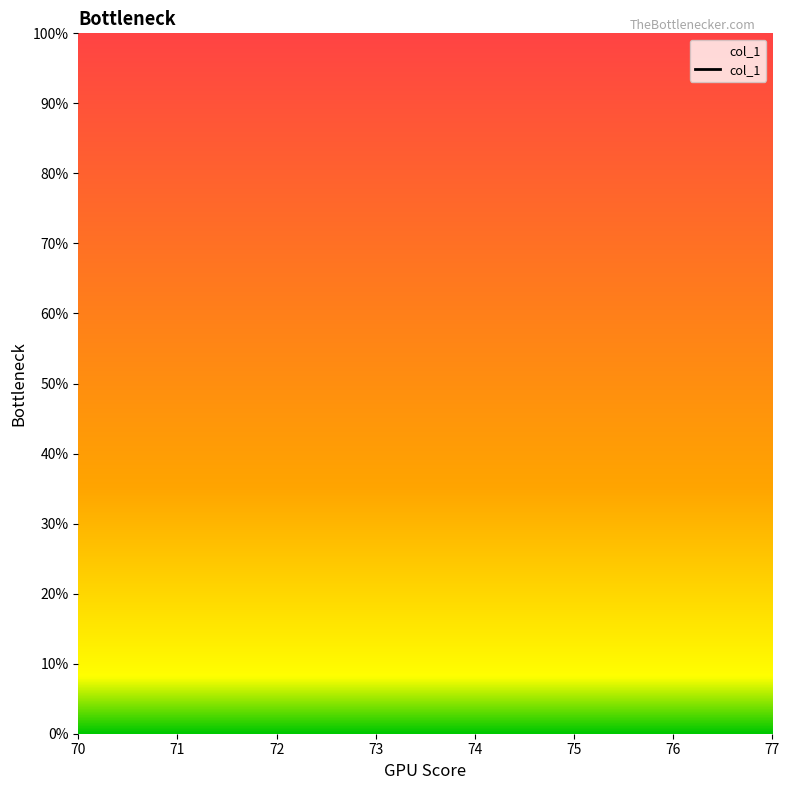

Which has a higher value, 72 or 73?

73